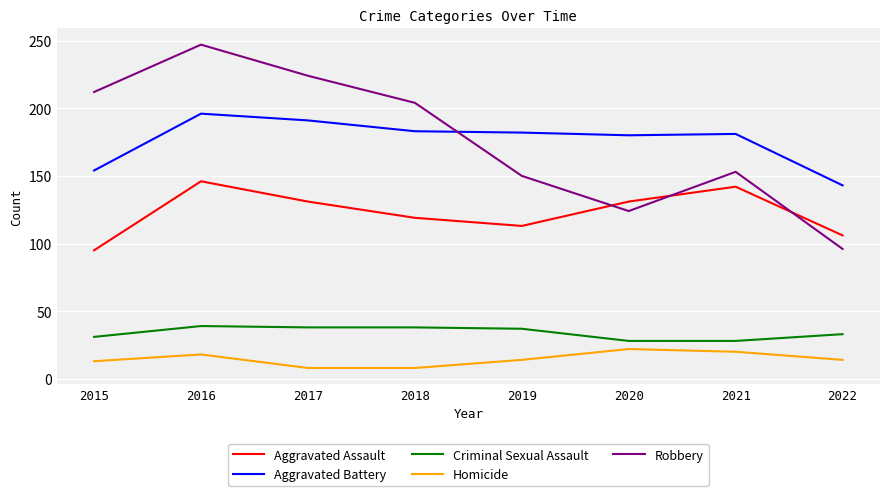

What is the total value across all series at 2022?

392